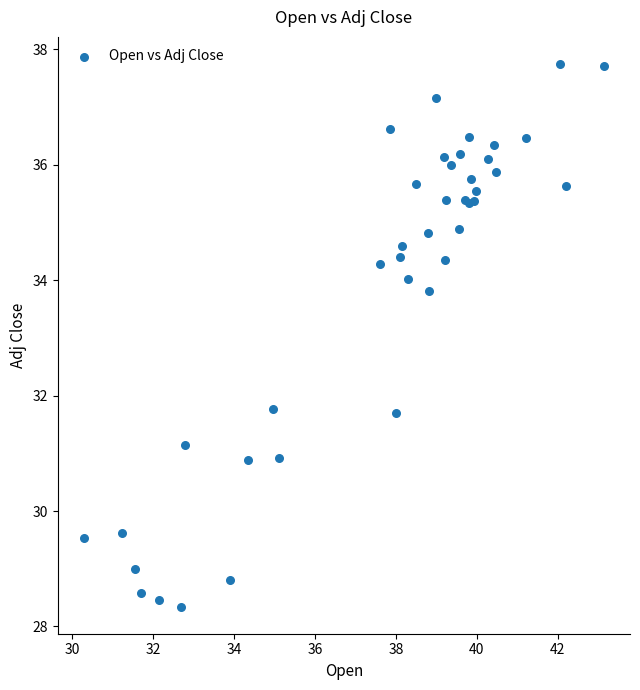

What Y value in the scatter plot is closest to 33?

33.8